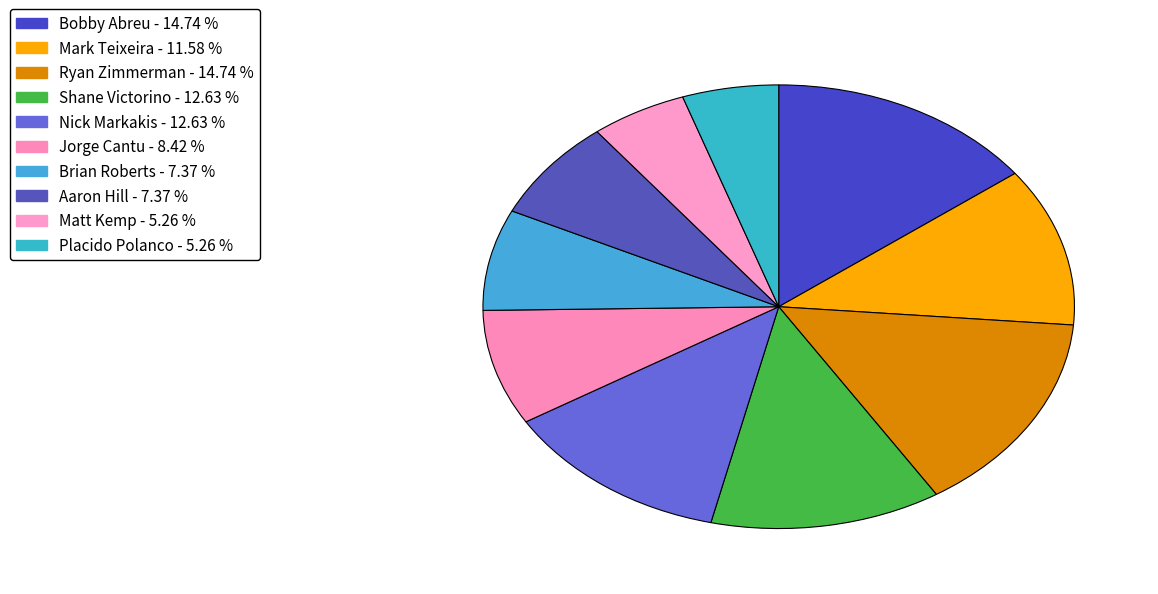

How many segments does this pie chart have?

10